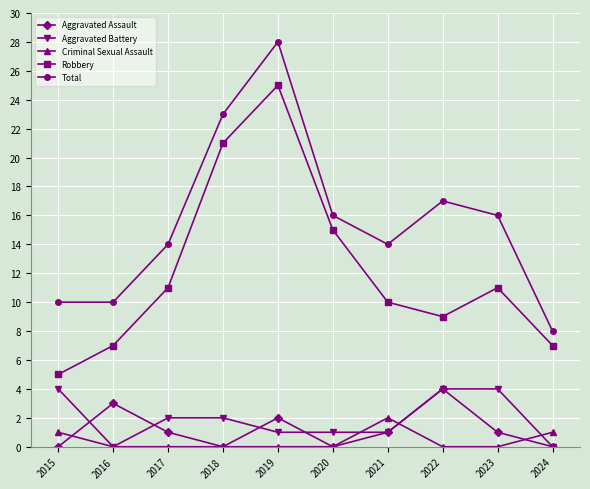

Which series changed the most between 2015 and 2018?

Robbery